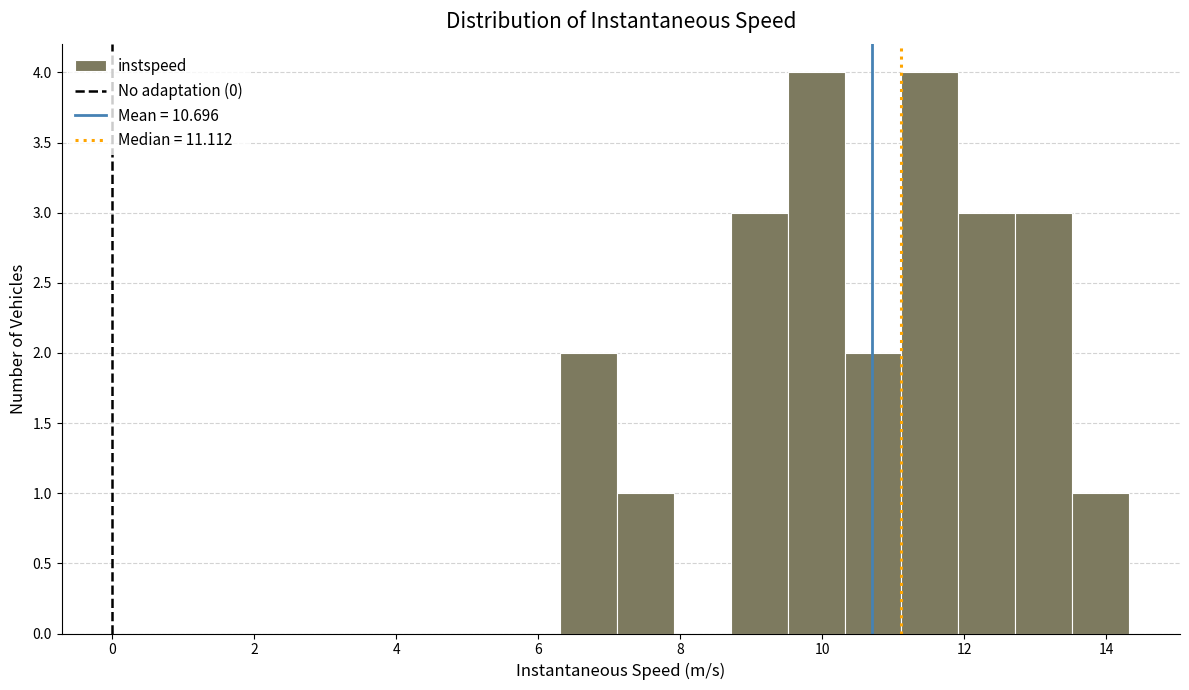

Reading left to right, transcribe this chart: for each bar, give the range it covers on the x-axis and its height. Neither the bar edges nor the heights are printed on the chart, so give them approximately, as read against the axes.

6.4 to 7.2: 2
7.2 to 8.0: 1
8.0 to 8.8: 0
8.8 to 9.6: 3
9.6 to 10.4: 4
10.4 to 11.2: 2
11.2 to 12.0: 4
12.0 to 12.8: 3
12.8 to 13.6: 3
13.6 to 14.4: 1